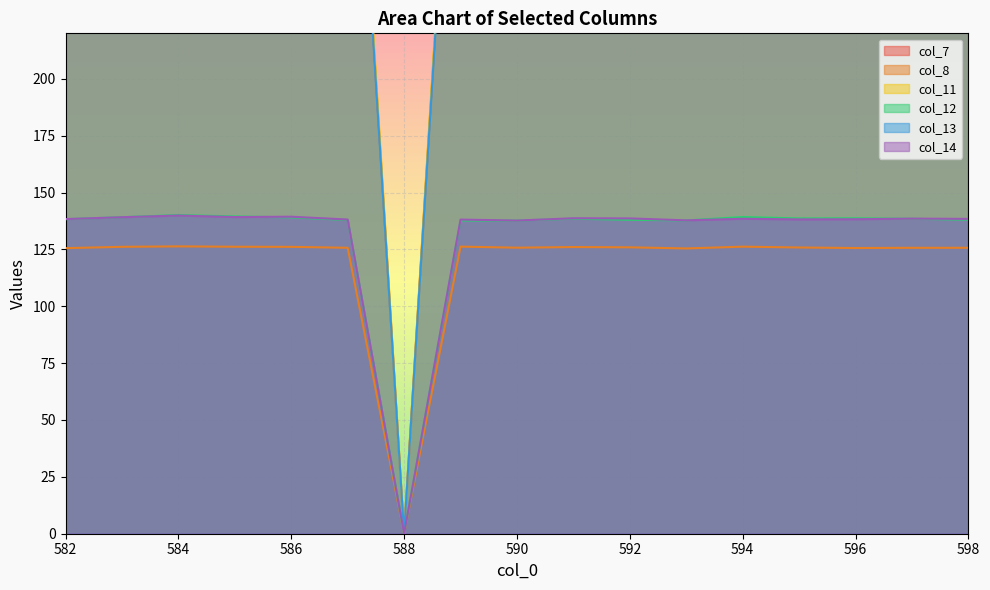

How many lines are shown in the chart?

6